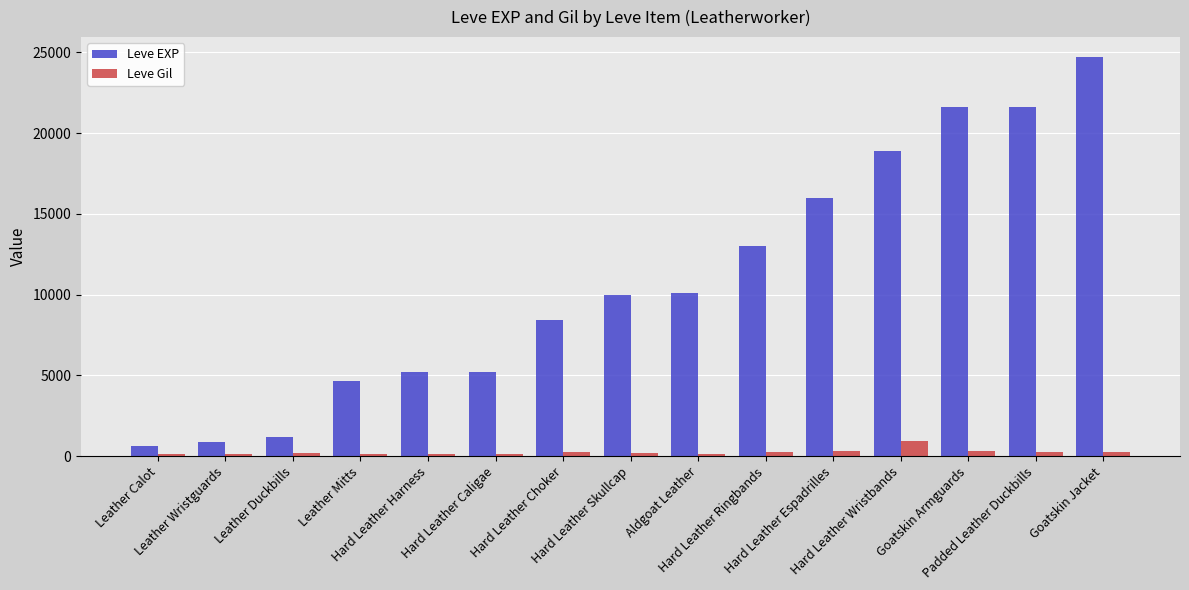

Which series changed the most between Leather Duckbills and Hard Leather Ringbands?

Leve EXP